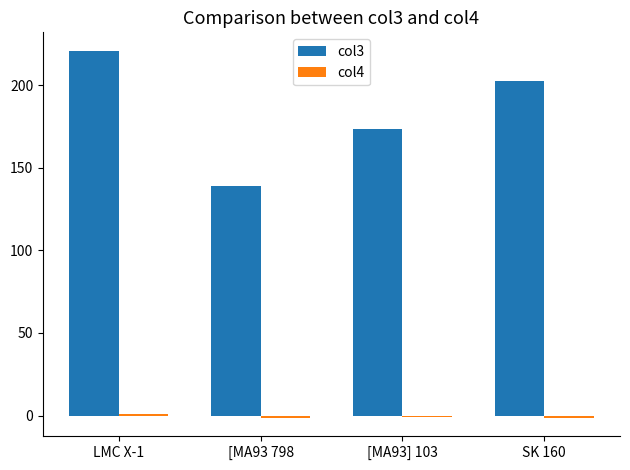

Which series has the largest total across all categories?

col3